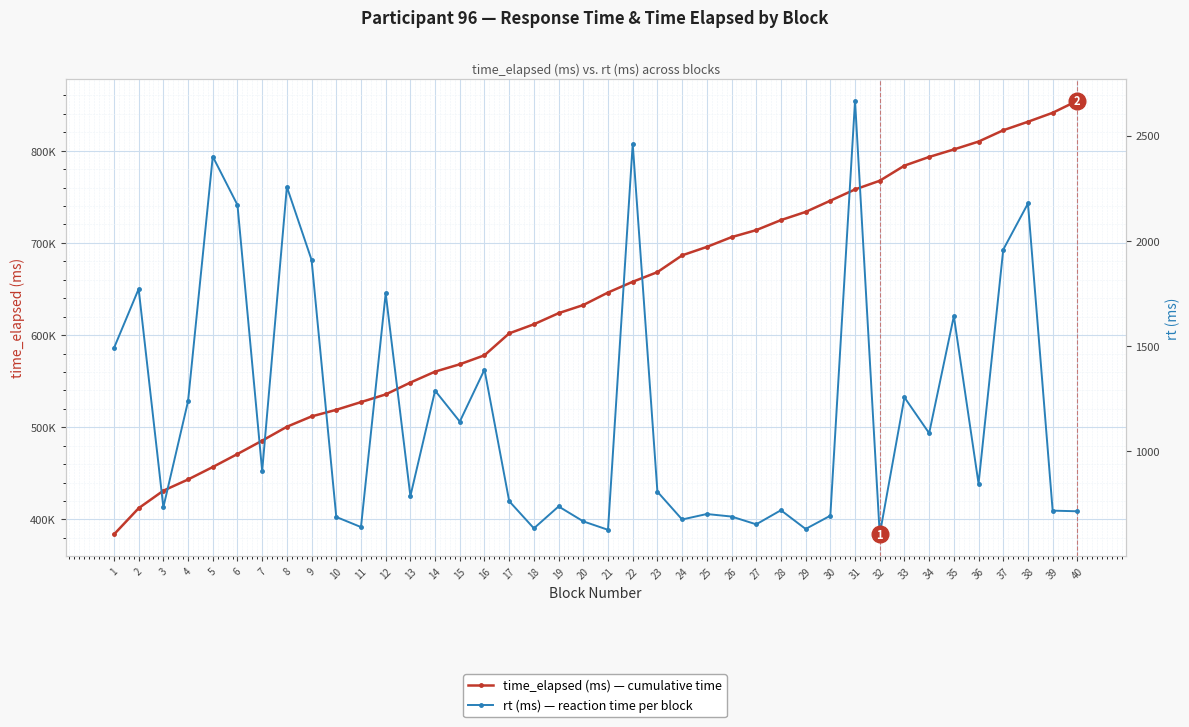

Reading left to right, what are all the values shown in this chart?

time_elapsed (ms) — cumulative time: 1=383683	2=412152	3=431163	4=443308	5=456829	6=470950	7=485435	8=500515	9=511748	10=518917	11=527267	12=535609	13=548476	14=560349	15=568322	16=578078	17=601852	18=611727	19=623768	20=632597	21=646177	22=657851	23=668317	24=686510	25=695667	26=706263	27=713883	28=724750	29=733641	30=745814	31=758045	32=767455	33=783855	34=793276	35=801421	36=809955	37=822238	38=831466	39=841200	40=854252
rt (ms) — reaction time per block: 1=1491	2=1772	3=735	4=1239	5=2401	6=2171	7=907	8=2257	9=1910	10=689	11=641	12=1751	13=788	14=1289	15=1142	16=1389	17=764	18=635	19=739	20=668	21=628	22=2461	23=809	24=677	25=703	26=691	27=654	28=721	29=632	30=695	31=2666	32=606	33=1257	34=1087	35=1643	36=847	37=1959	38=2178	39=719	40=716